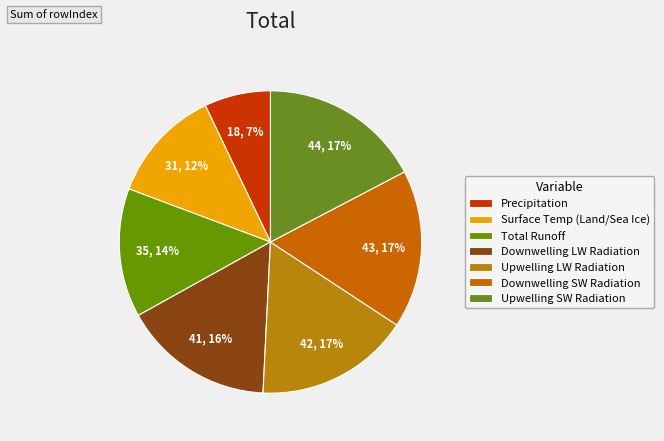

Rank the categories by value from highest to lowest.

Surface Upwelling Shortwave Radiation, Surface Downwelling Shortwave Radiation, Surface Upwelling Longwave Radiation, Surface Downwelling Longwave Radiation, Total Runoff, Surface Temperature Where Land or Sea Ice, Precipitation